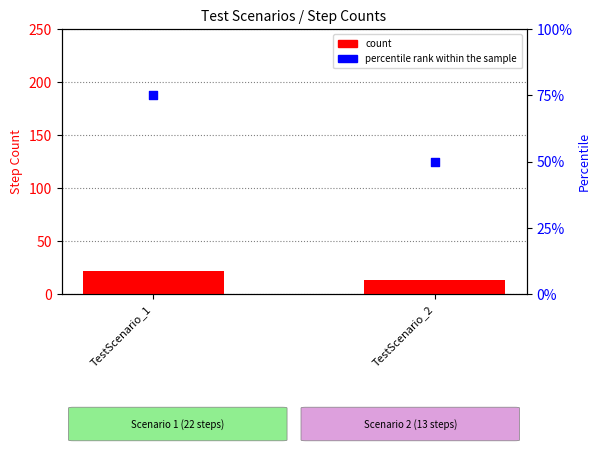

Which series has the largest total across all categories?

percentile rank within the sample